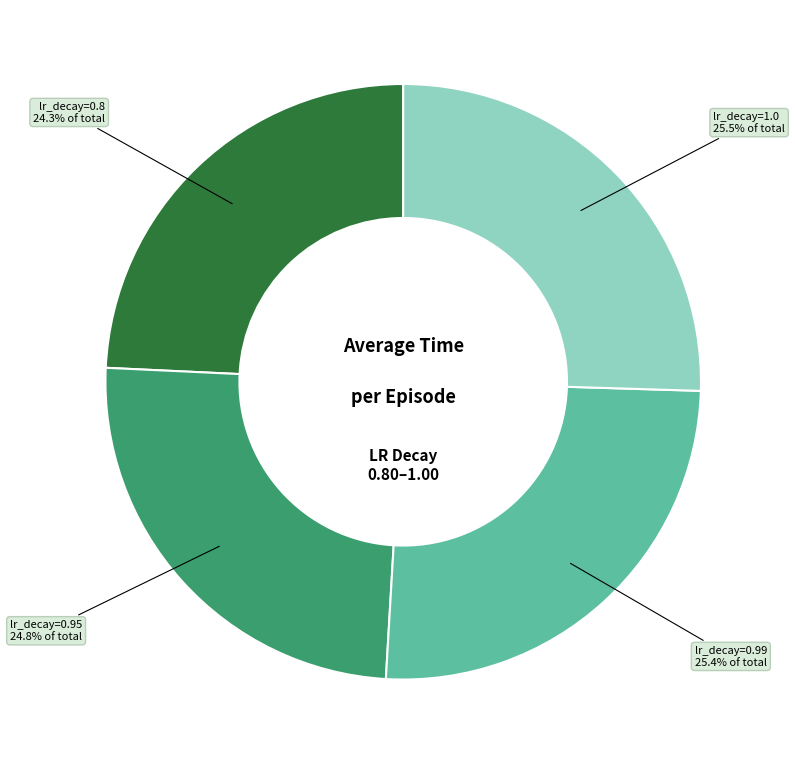

Is there any slice that represents more than half of the pie?

No